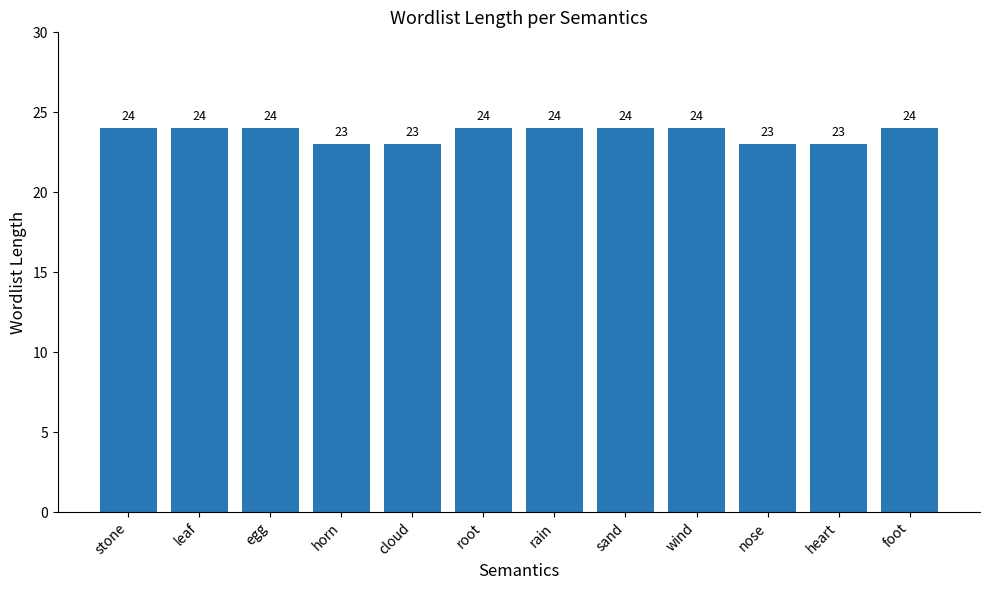

What is the difference between the values at horn and sand?

1